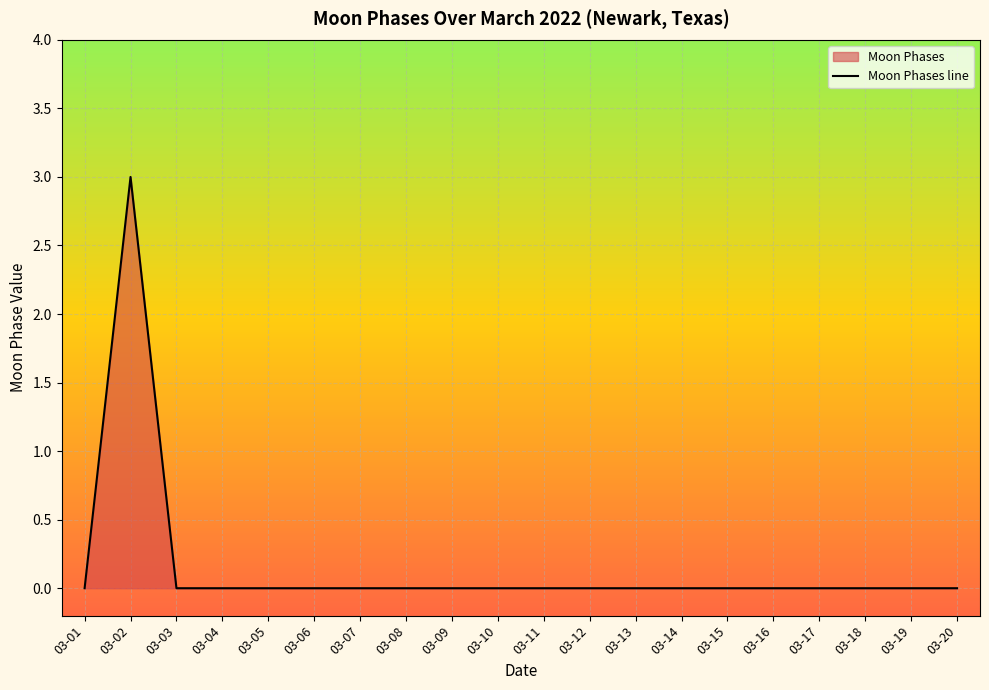

What is the greatest value displayed?

3